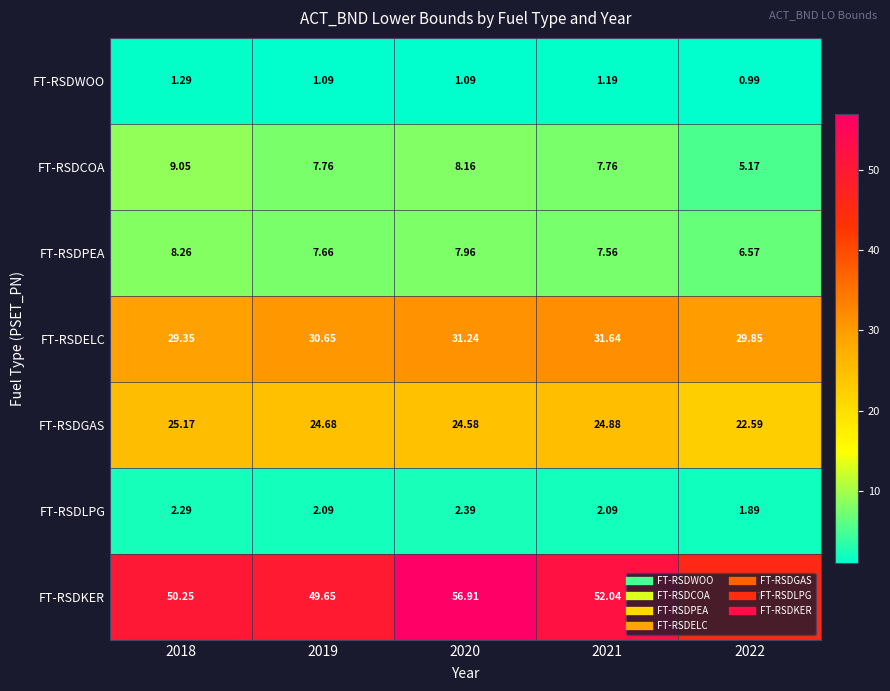

Between 2018 and 2019, which series saw the biggest shift?

FT-RSDELC